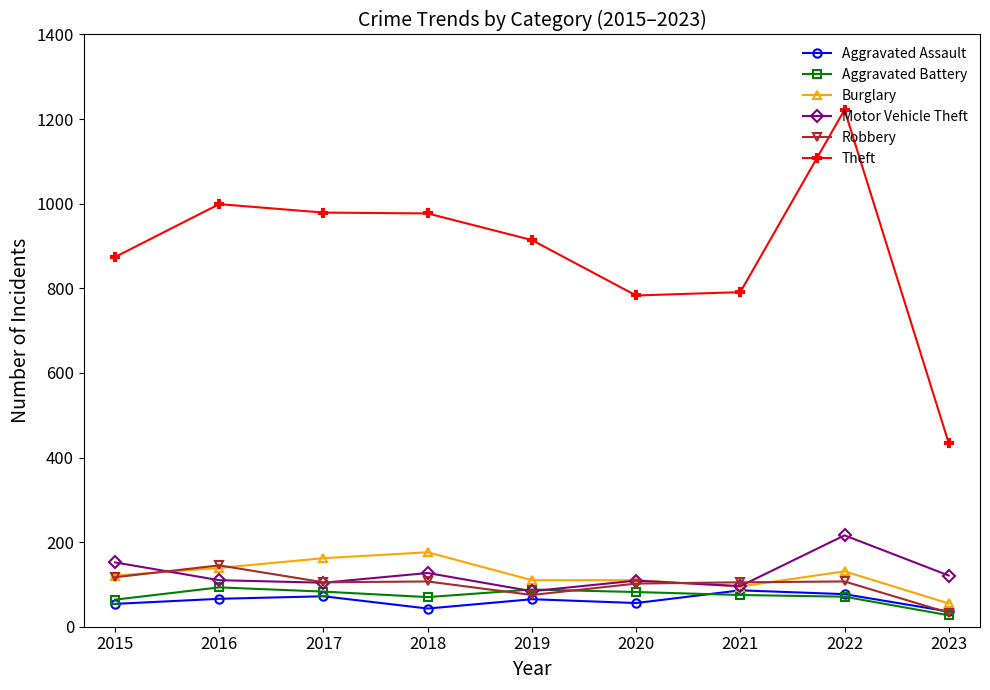

The Theft series shows 434 at 2023. True or false?

True